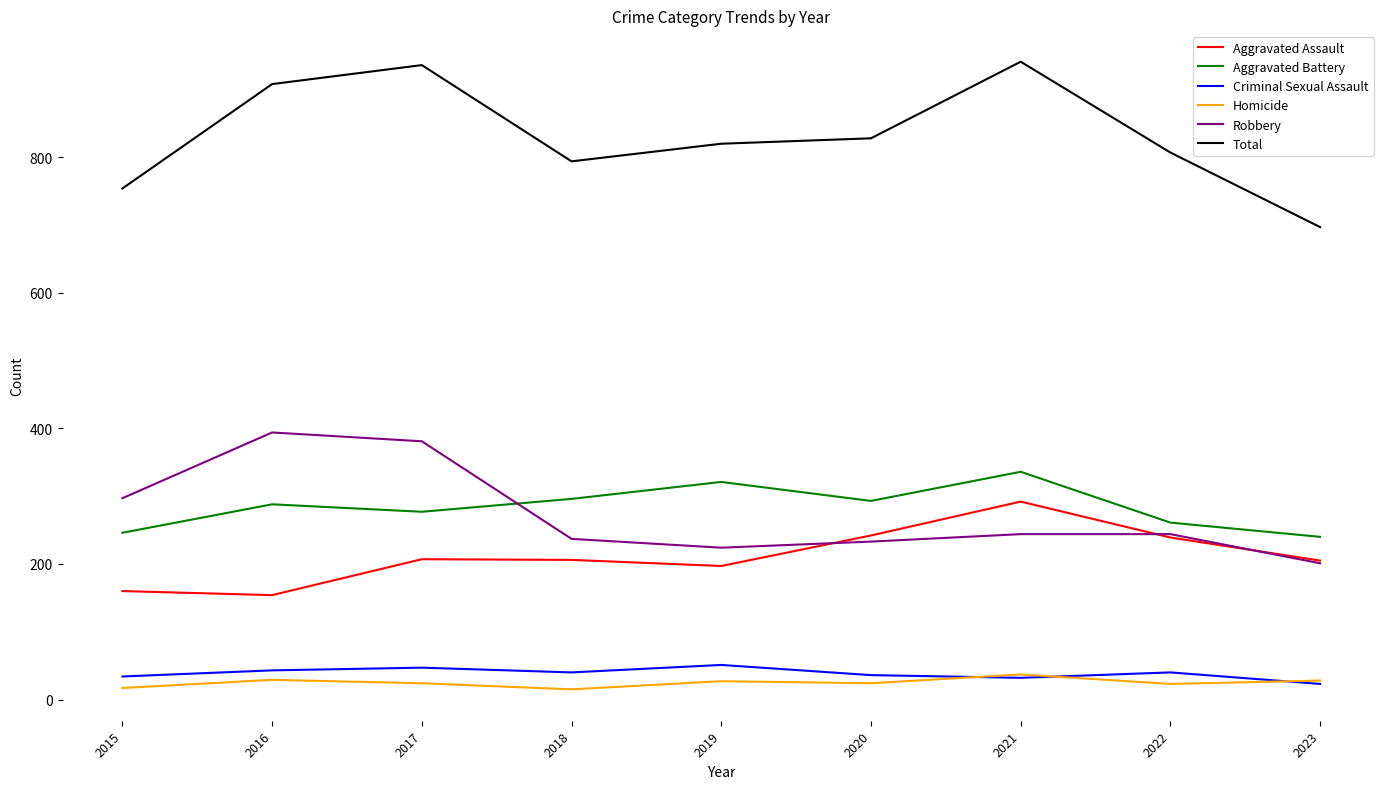

True or false: Homicide has a value of 23 at 2022.

True